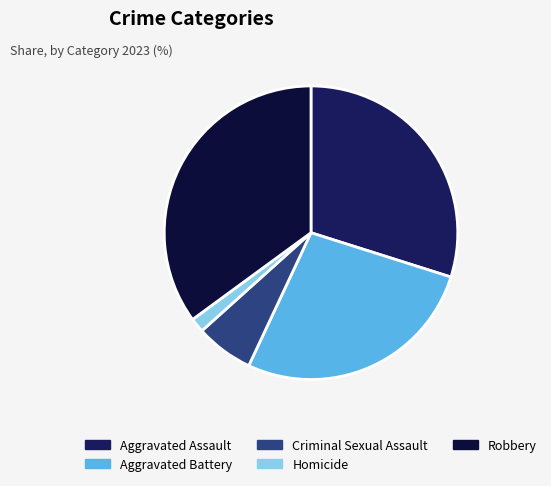

Rank the categories by value from lowest to highest.

Homicide, Criminal Sexual Assault, Aggravated Battery, Aggravated Assault, Robbery